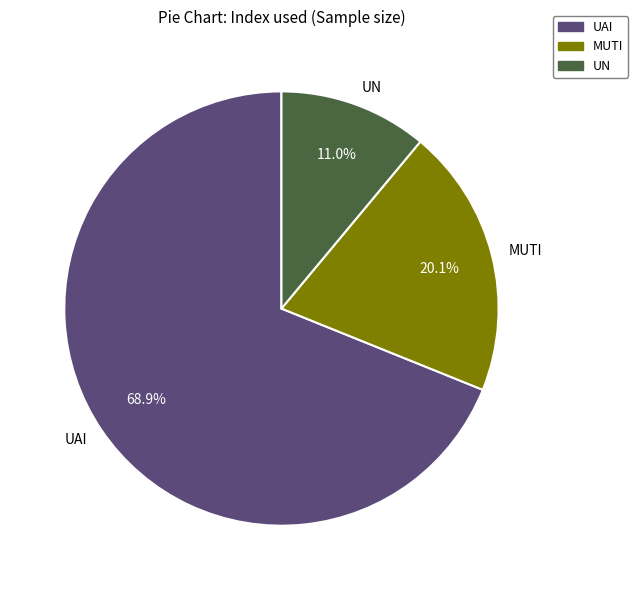

To the nearest percent, what is the difference between the MUTI and UN slice percentages?

9%